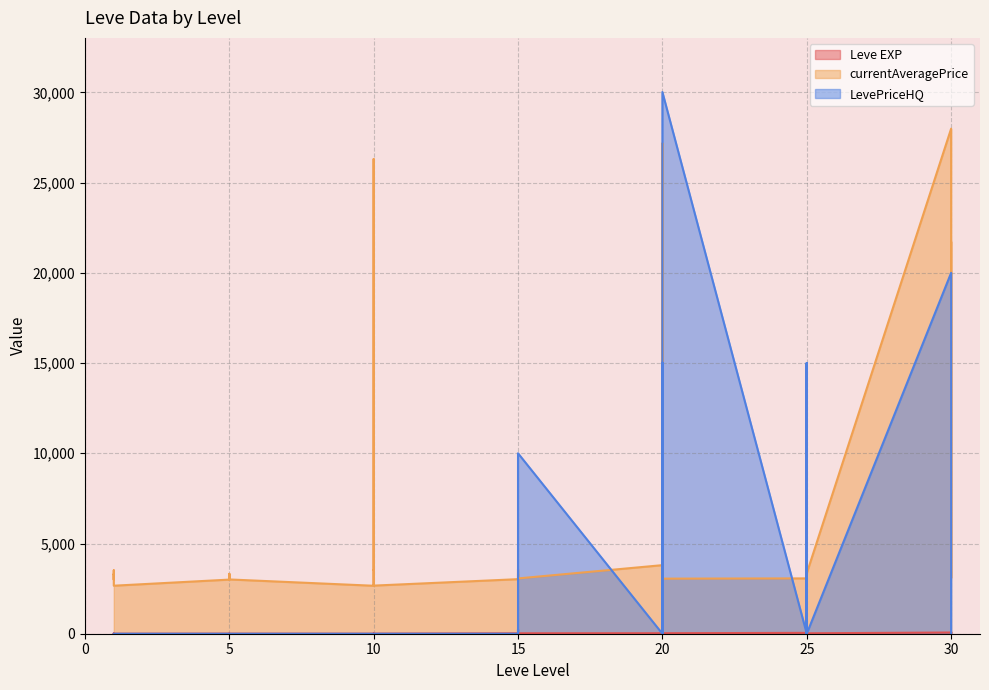

At how many categories does at least one series exceed 3623?

12